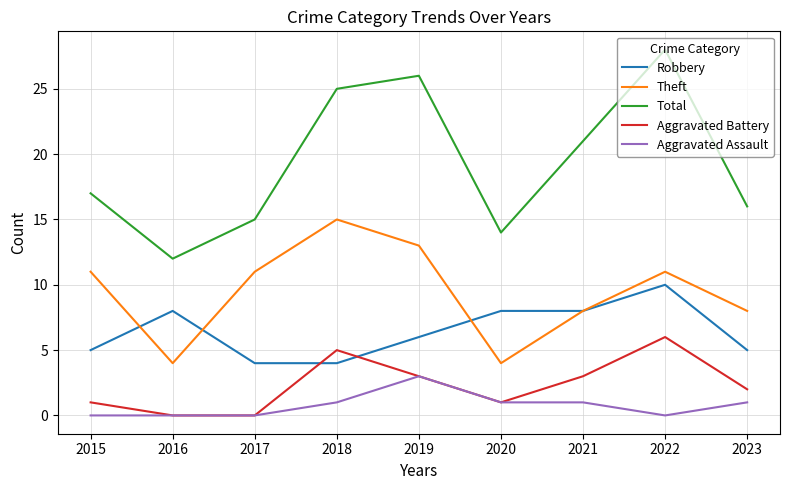

What is the total value across all series at 2023?

32